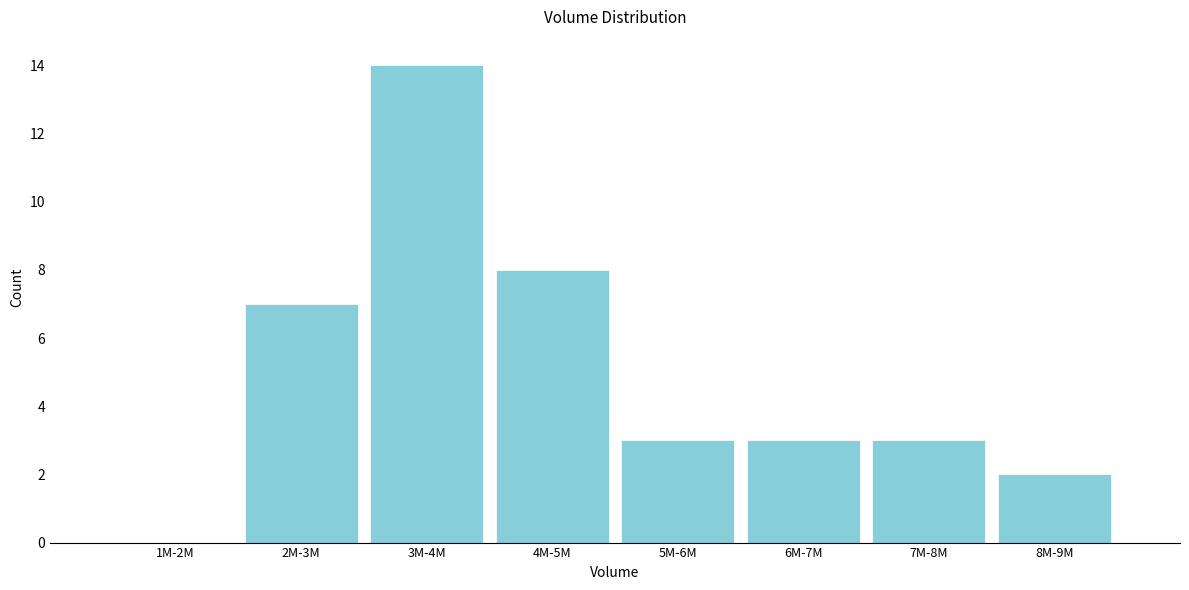

Reading right to left, list all the values displayed in this chart.

8M-9M=2	7M-8M=3	6M-7M=3	5M-6M=3	4M-5M=8	3M-4M=14	2M-3M=7	1M-2M=0